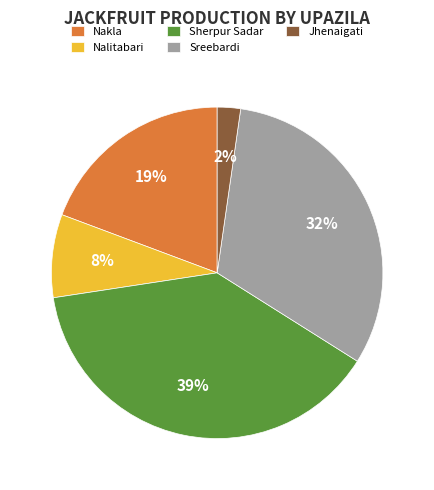

Count the number of slices in the pie.

5